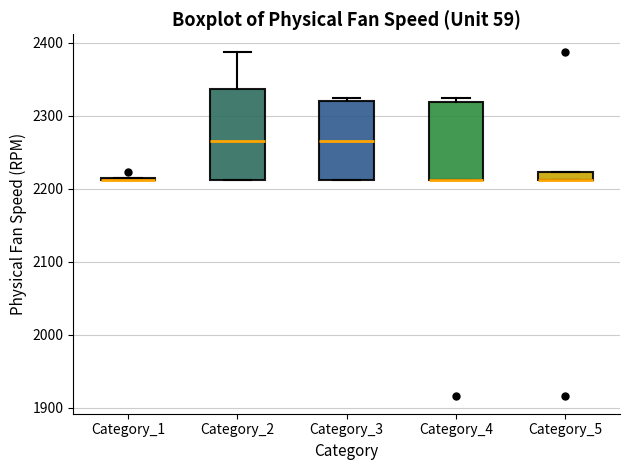

Which box is the tallest, from its lower edge to its upper edge?

Category_2